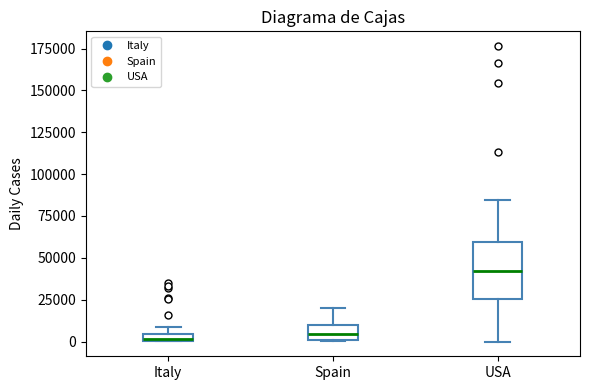

Which box's median line is the highest?

USA